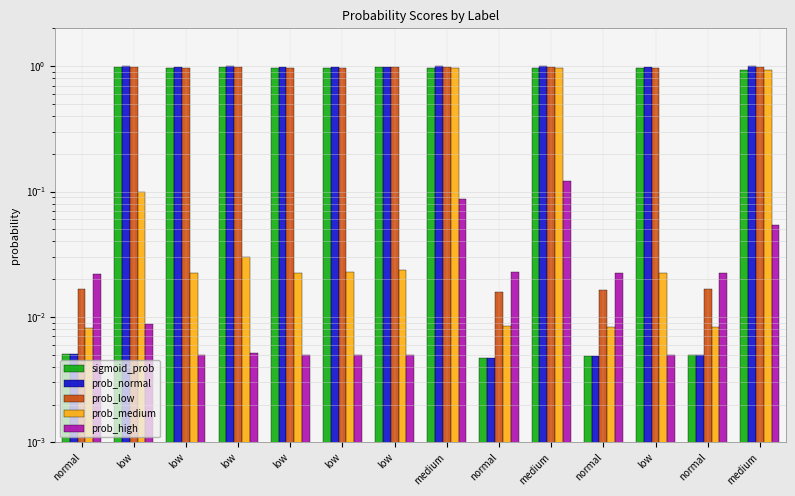

What are all the series names shown in the legend?

sigmoid_prob, prob_normal, prob_low, prob_medium, prob_high